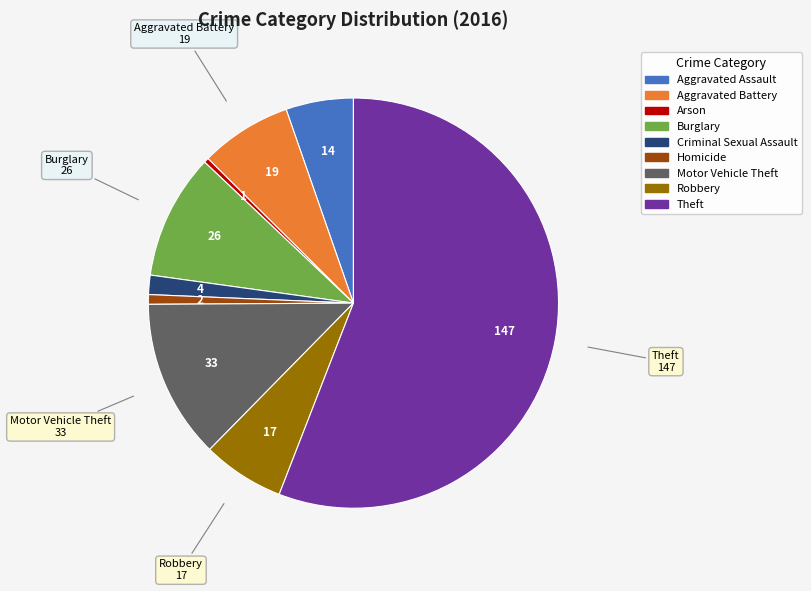

Is the sum of Criminal Sexual Assault and Burglary greater than half?

No